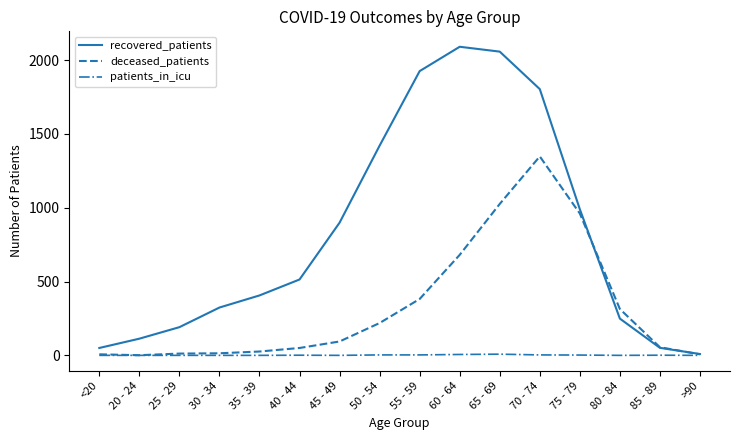

True or false: deceased_patients has a value of 314 at 80 - 84.

True